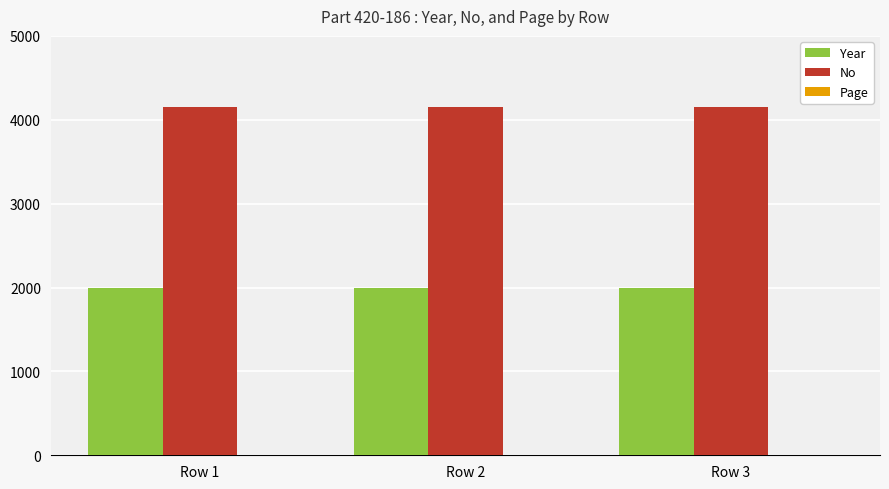

How many groups of bars are there?

3